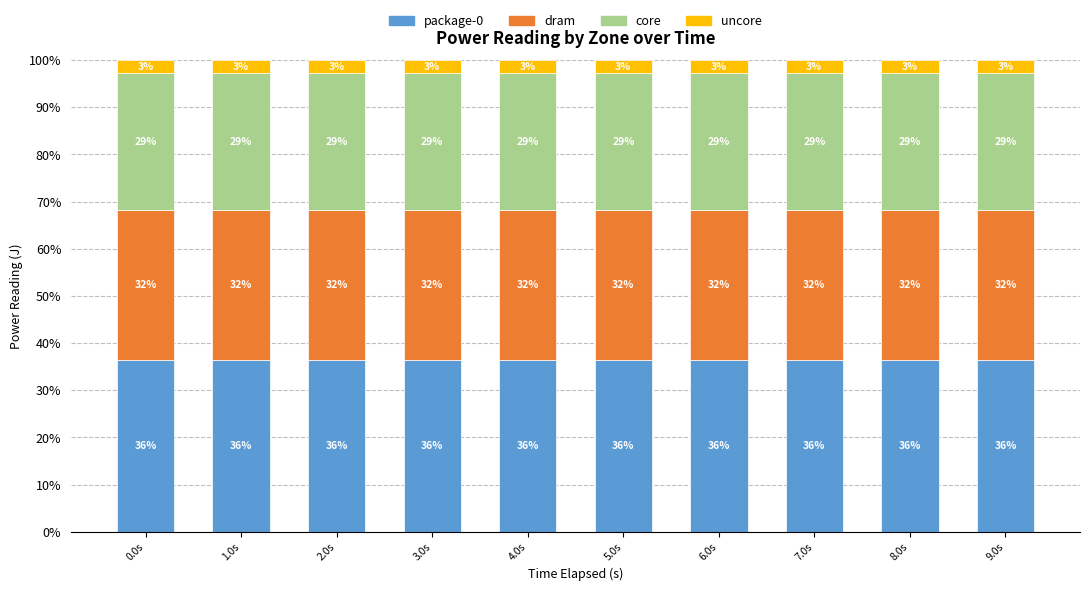

Are the bars horizontal?

No